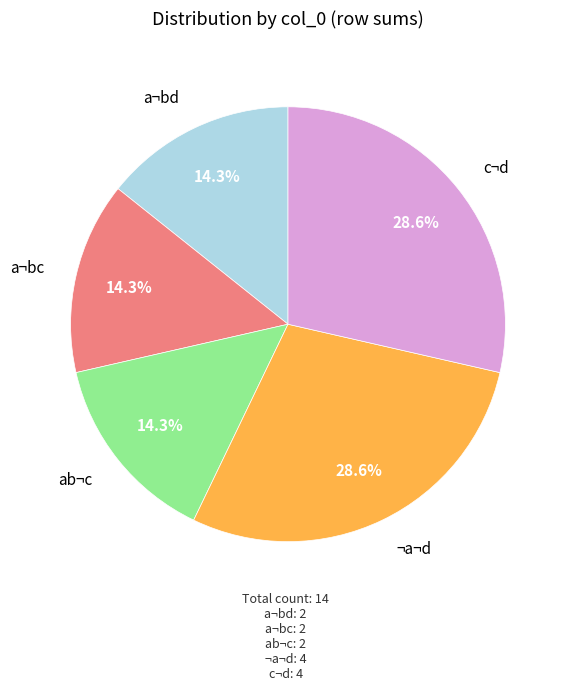

To the nearest percent, what is the difference between the largest and smallest slice percentages?

14%